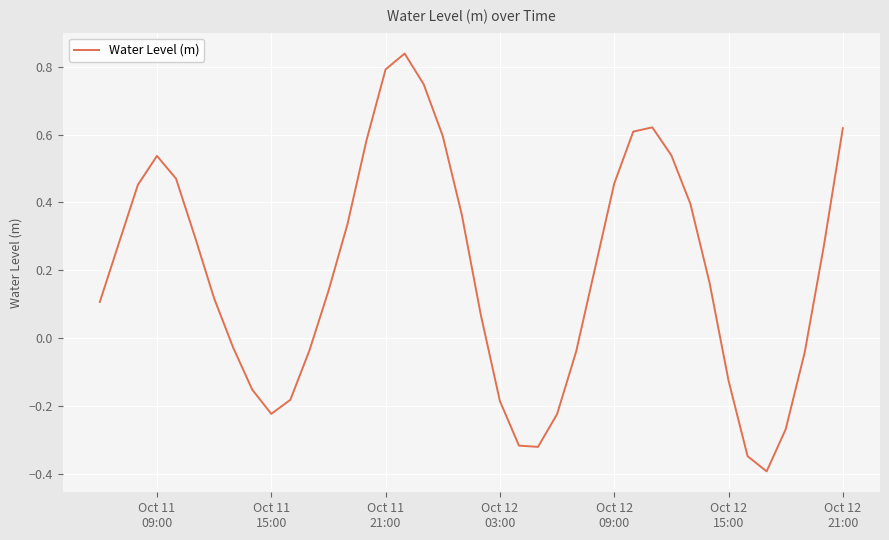

What is the minimum value shown in the chart?

-0.4